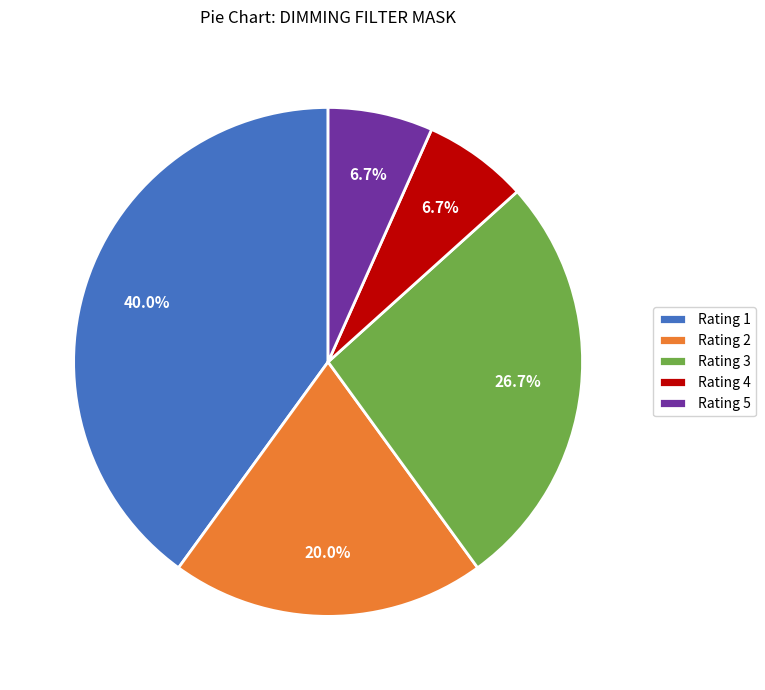

Is there any slice that represents more than half of the pie?

No